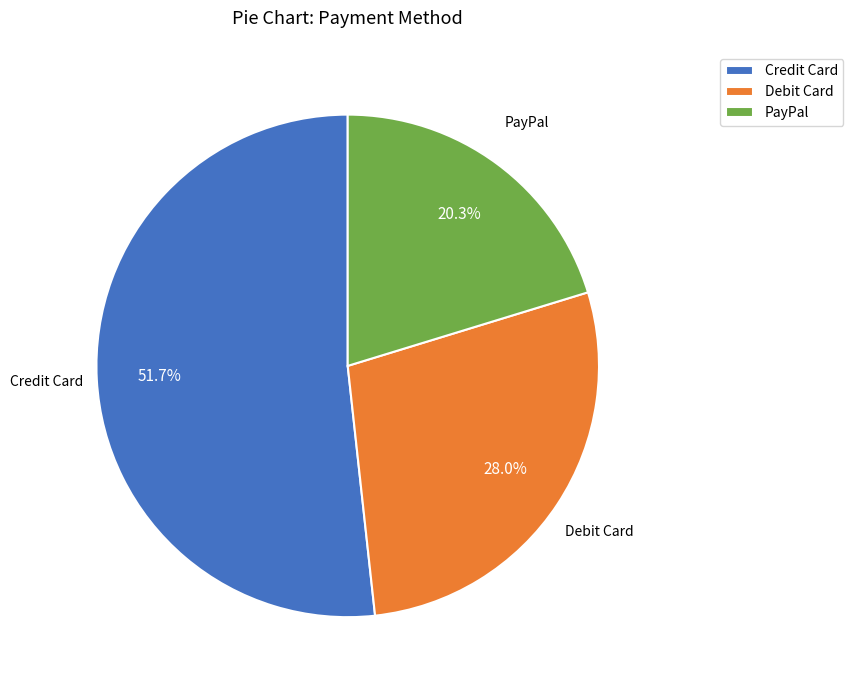

Which slice is the largest?

Credit Card